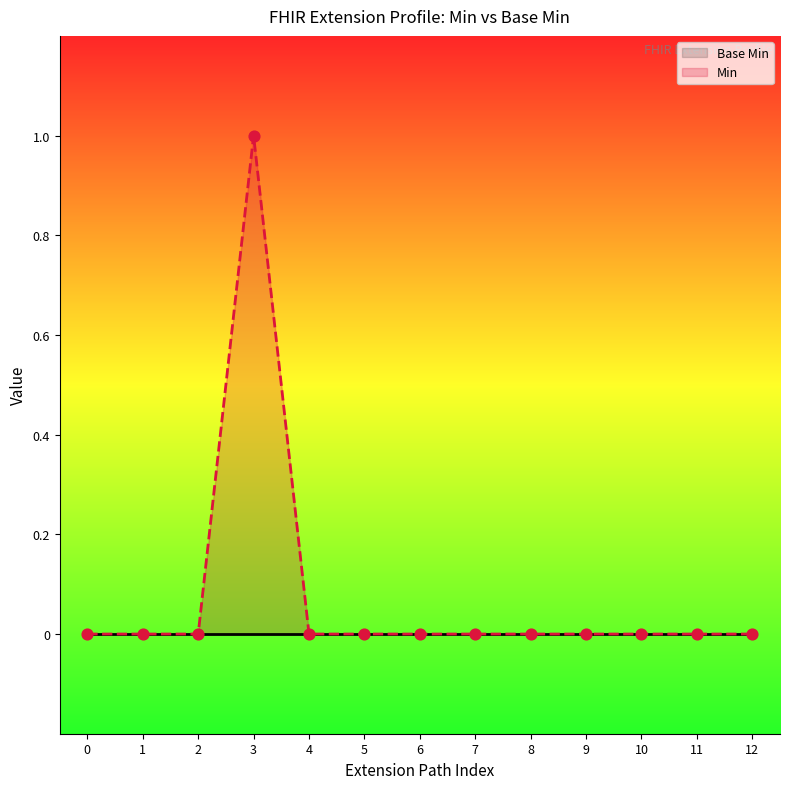

What are all the series names shown in the legend?

Base Min, Min